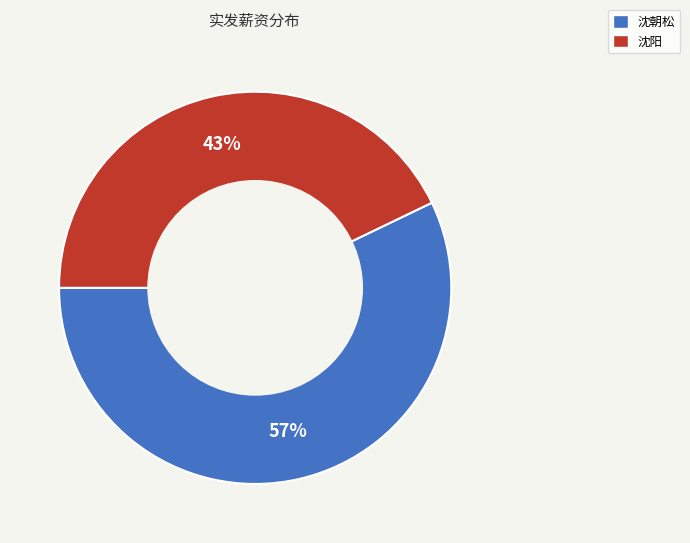

What is the smallest slice in the pie chart?

沈阳